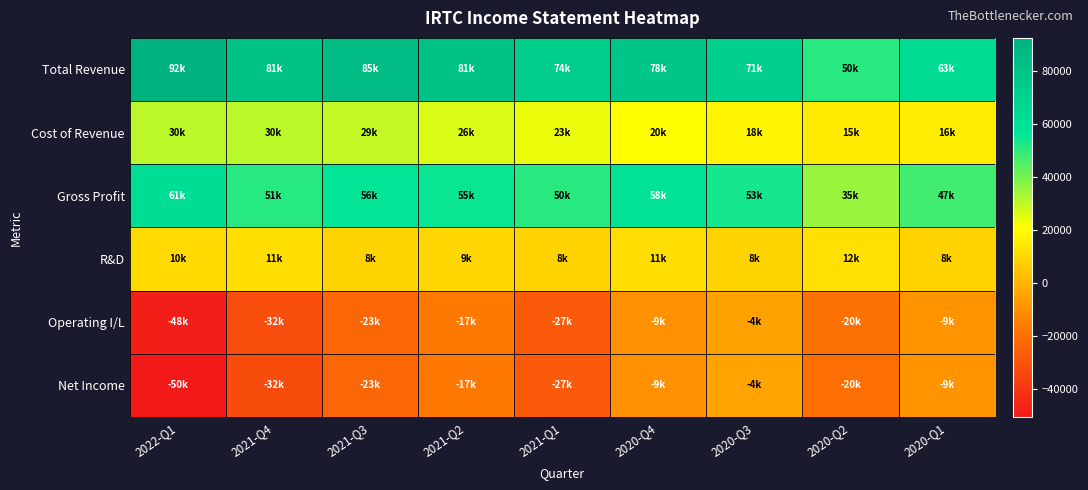

Reading left to right, what are all the values shown in this chart?

Total Revenue: 2022-Q1=92400	2021-Q4=81800	2021-Q3=85400	2021-Q2=81300	2021-Q1=74300	2020-Q4=78800	2020-Q3=71900	2020-Q2=50900	2020-Q1=63500
Cost of Revenue: 2022-Q1=30600	2021-Q4=30500	2021-Q3=29300	2021-Q2=26000	2021-Q1=23500	2020-Q4=20500	2020-Q3=18200	2020-Q2=15500	2020-Q1=16100
Gross Profit: 2022-Q1=61800	2021-Q4=51300	2021-Q3=56100	2021-Q2=55300	2021-Q1=50800	2020-Q4=58300	2020-Q3=53700	2020-Q2=35400	2020-Q1=47400
R&D: 2022-Q1=10500	2021-Q4=11900	2021-Q3=8700	2021-Q2=9600	2021-Q1=8500	2020-Q4=11600	2020-Q3=8800	2020-Q2=12500	2020-Q1=8400
Operating I/L: 2022-Q1=-48500	2021-Q4=-32200	2021-Q3=-23300	2021-Q2=-17000	2021-Q1=-27500	2020-Q4=-9600	2020-Q3=-4800	2020-Q2=-20100	2020-Q1=-9200
Net Income: 2022-Q1=-50600	2021-Q4=-32500	2021-Q3=-23700	2021-Q2=-17400	2021-Q1=-27800	2020-Q4=-9700	2020-Q3=-4700	2020-Q2=-20400	2020-Q1=-9100